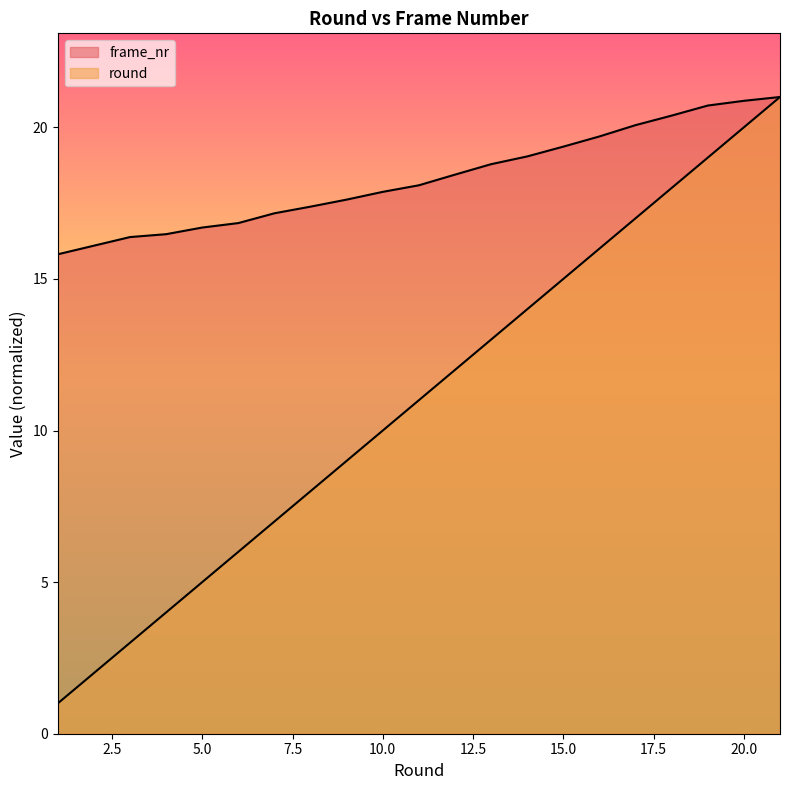

Rank the series by their maximum value, from lowest to highest.

round, frame_nr